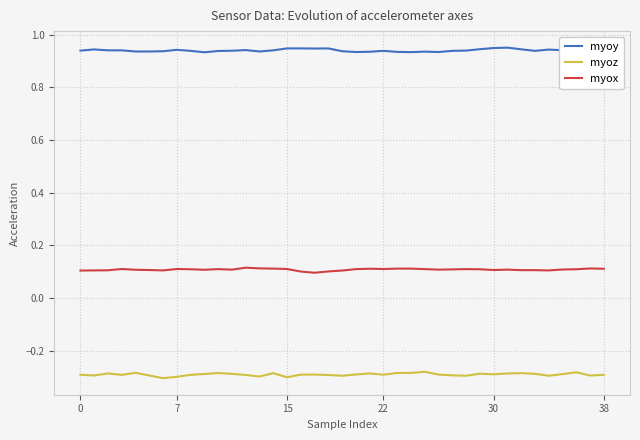

Rank the series by their average value, from highest to lowest.

myoy, myox, myoz